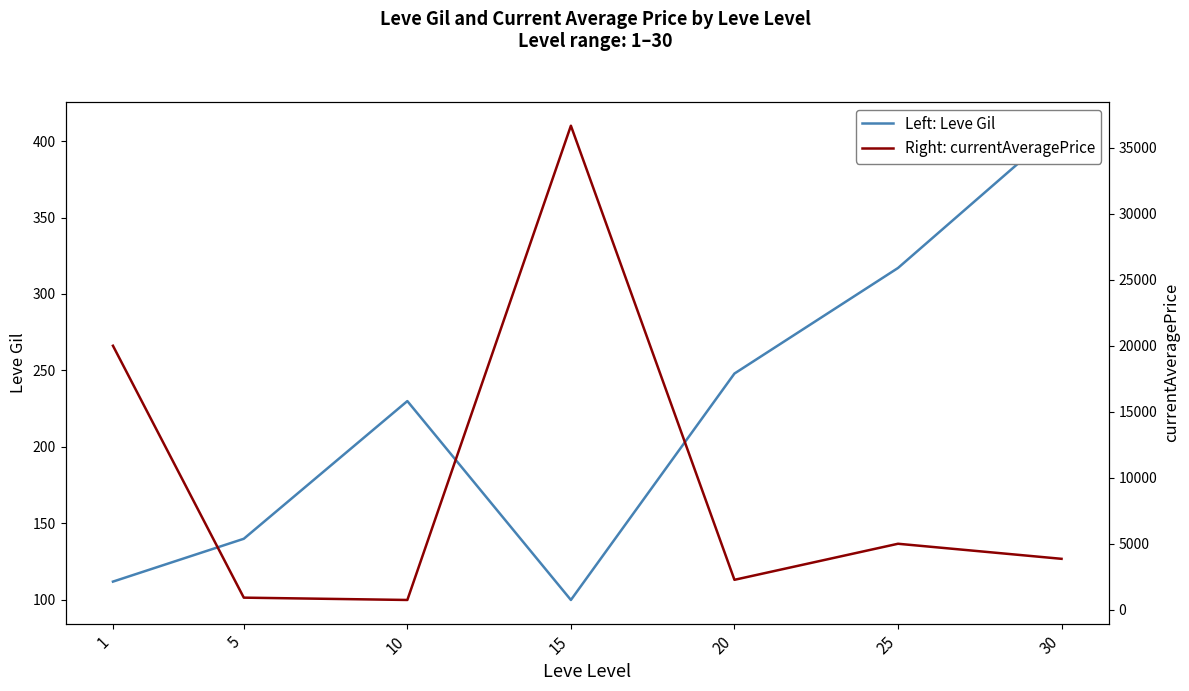

Reading left to right, what are all the values shown in this chart?

Left: Leve Gil: 112.0	140.0	230.0	100.0	248.0	317.0	410.0
Right: currentAveragePrice: 19999.0	918.0	742.2	36666.0	2269.3	5000.0	3859.0